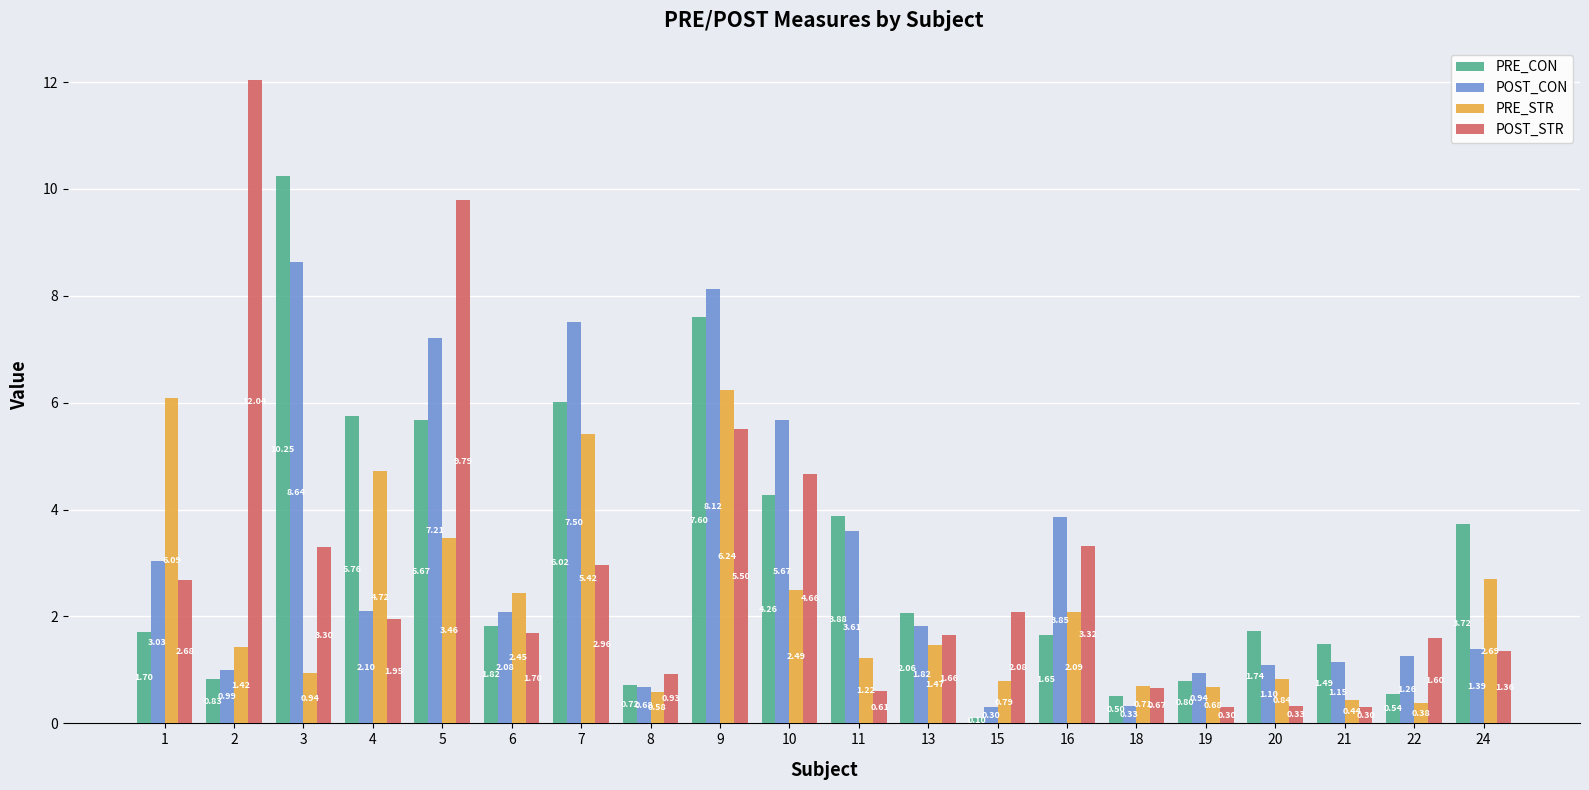

What is the total value across all series at 11?

9.3